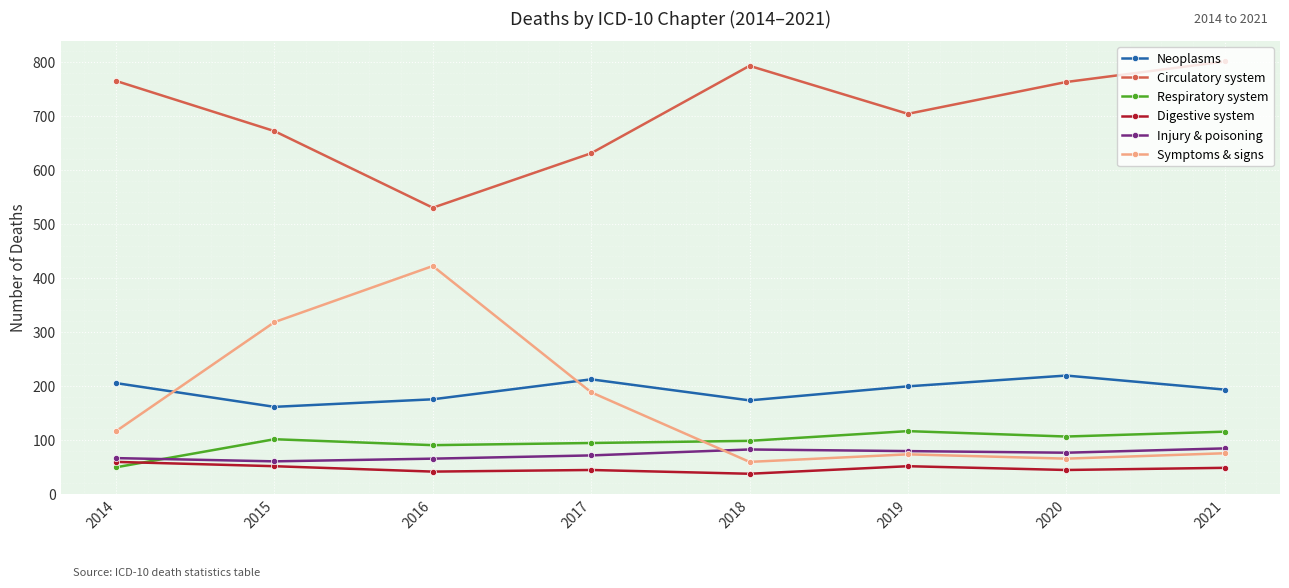

True or false: Neoplasms has more than 0 interior local peaks.

True